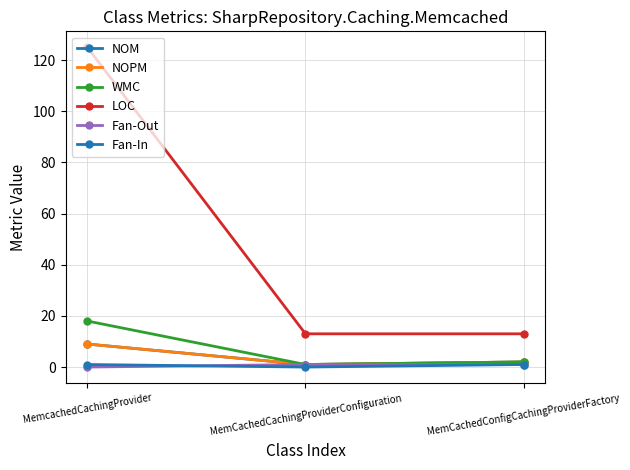

Does the chart have visible grid lines?

Yes